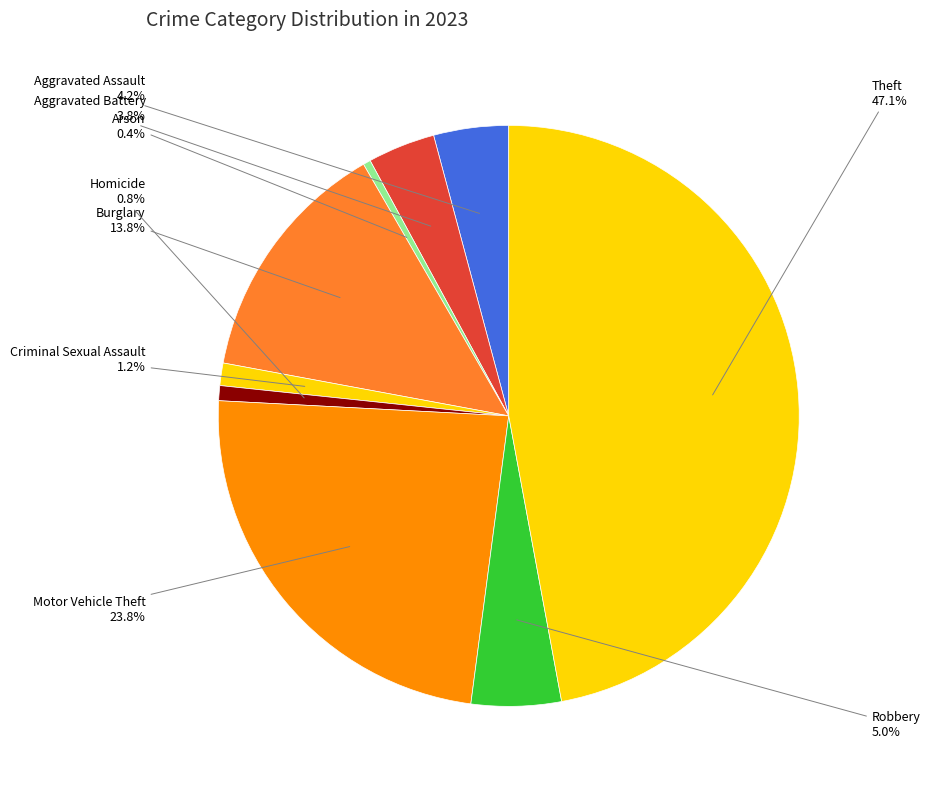

What percentage do Burglary and Homicide together represent?

14.6%